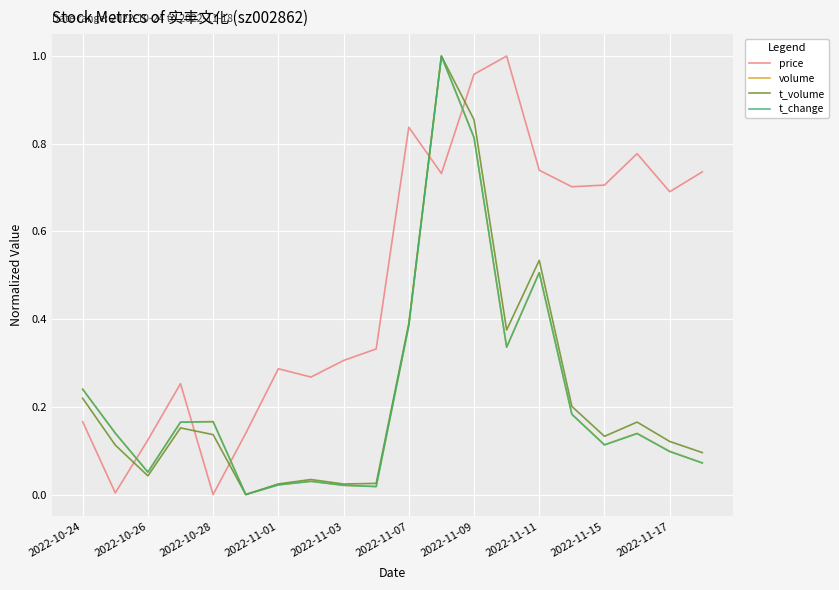

True or false: t_change and price intersect in this chart.

True